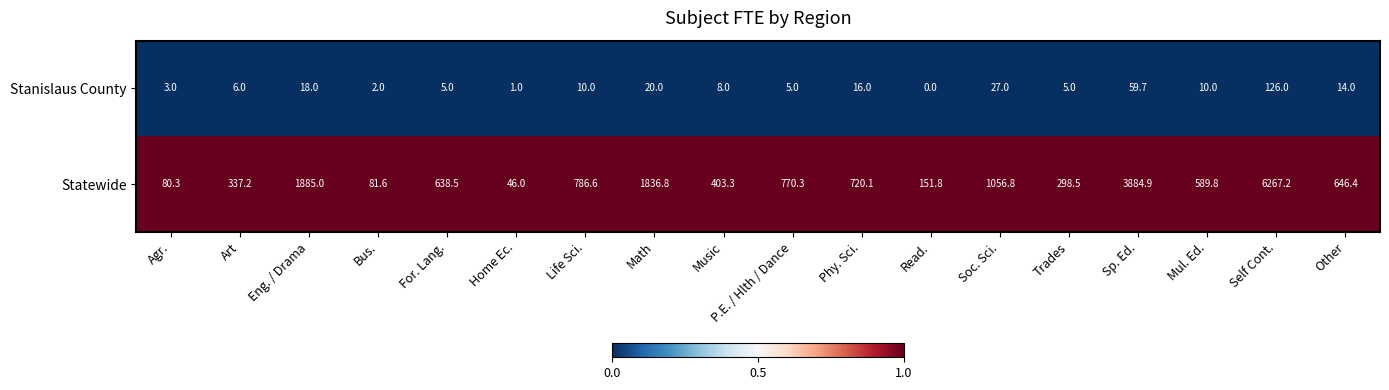

Which series has the largest total across all categories?

Statewide